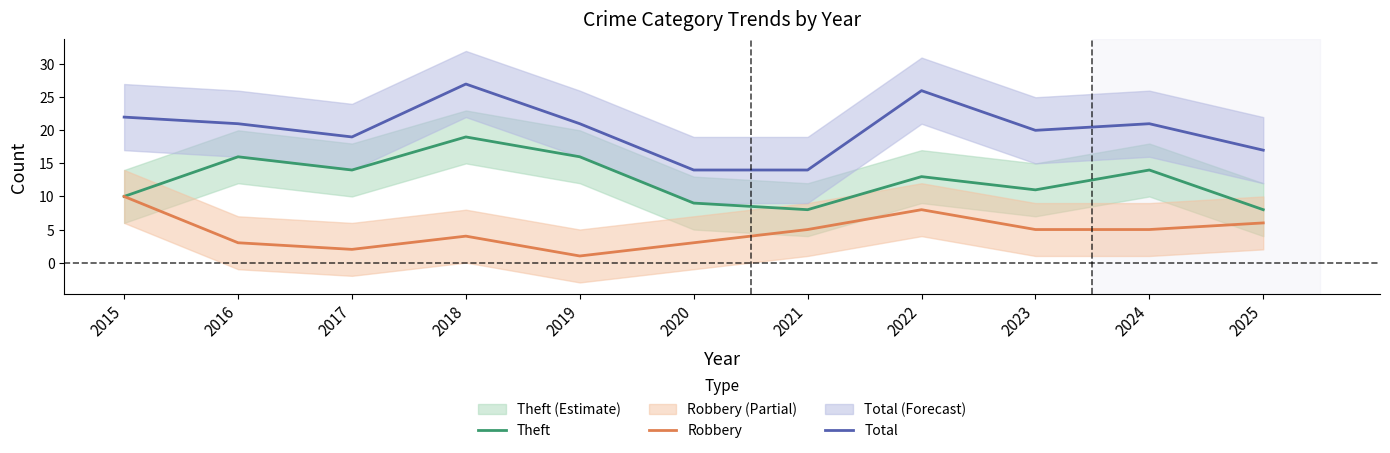

True or false: Theft and Robbery cross at least once.

False